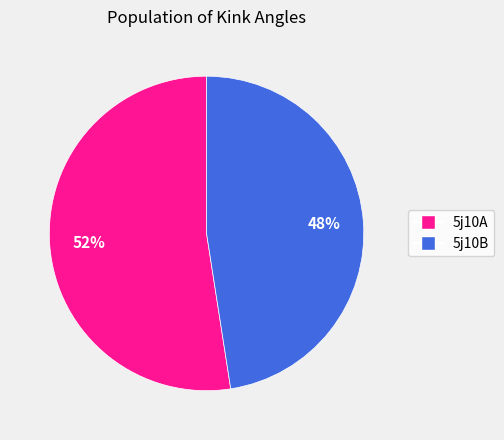

Rank the categories by value from highest to lowest.

5j10A, 5j10B